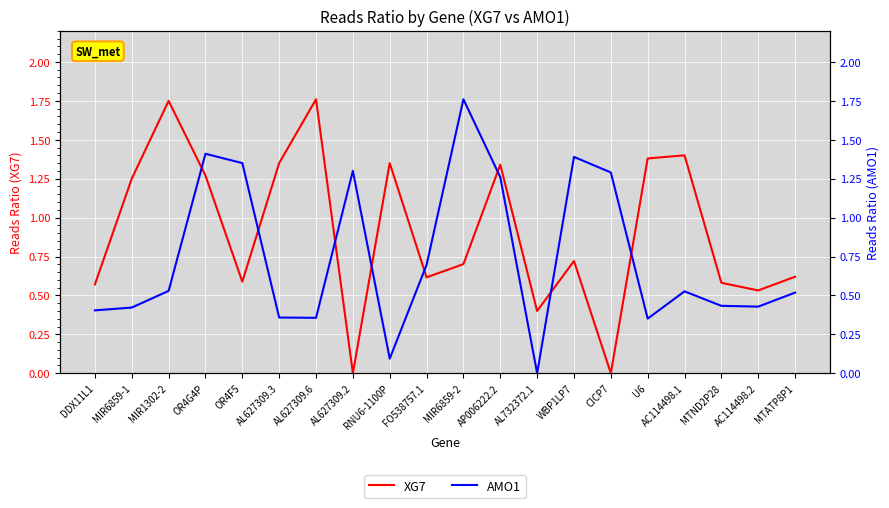

Which label corresponds to the smallest value in the chart?

AL627309.2